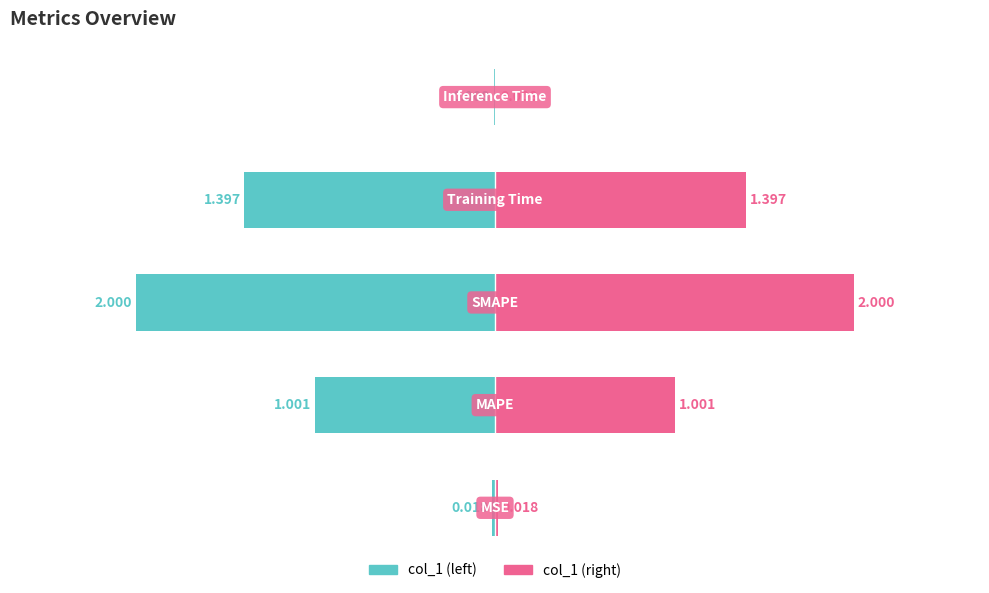

How many categories are shown in the chart?

5